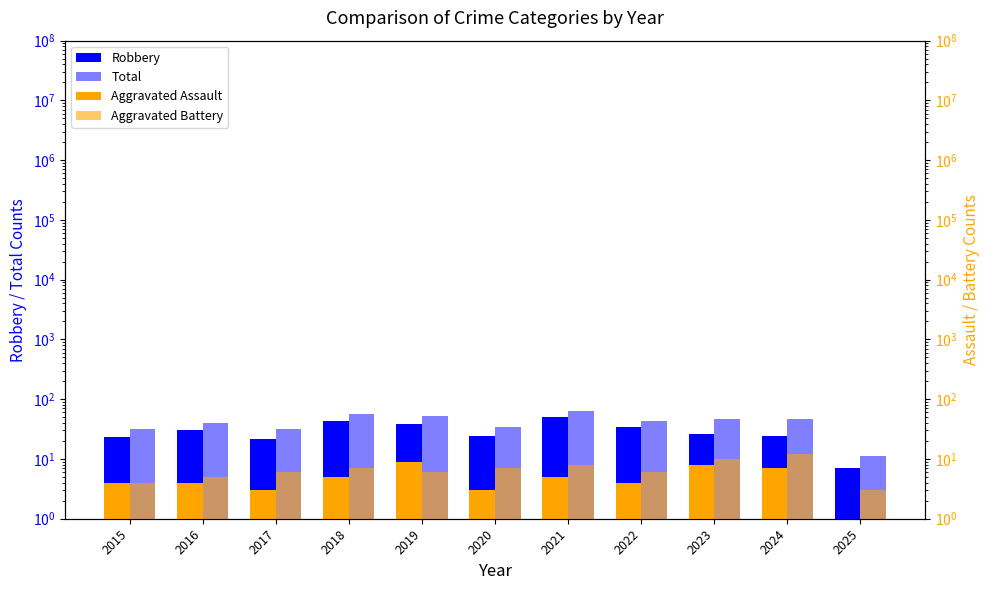

What is the total value across all series at 2018?

113